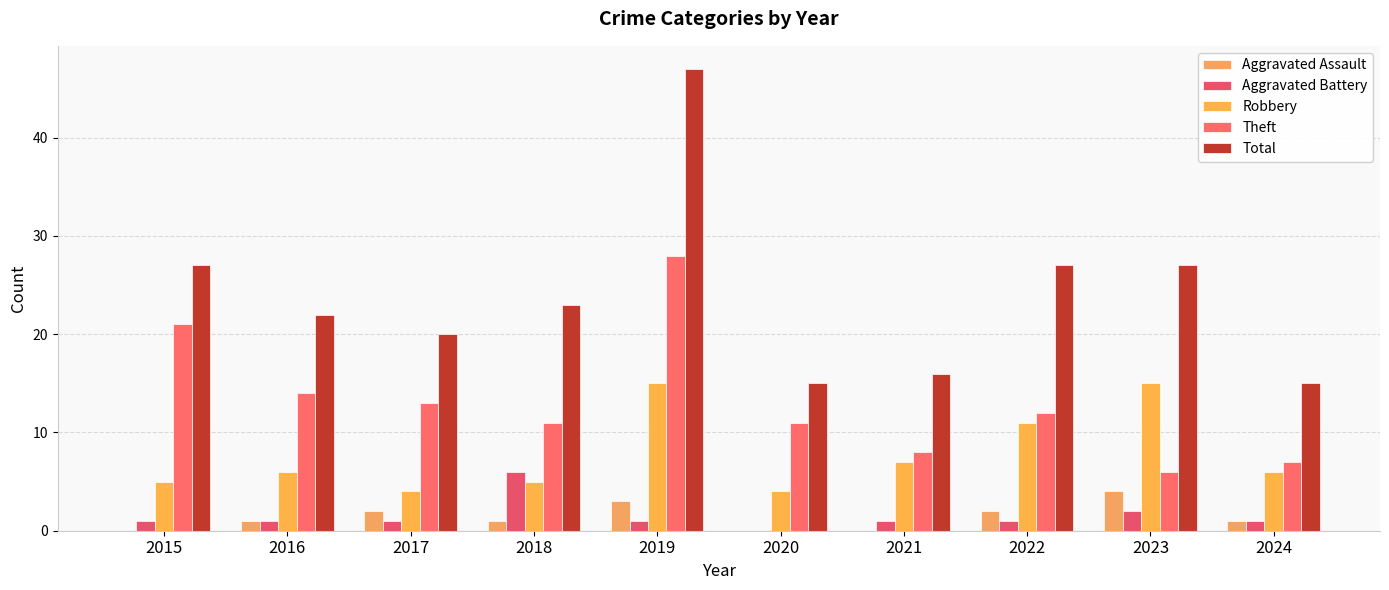

How many data points does each series have?

10